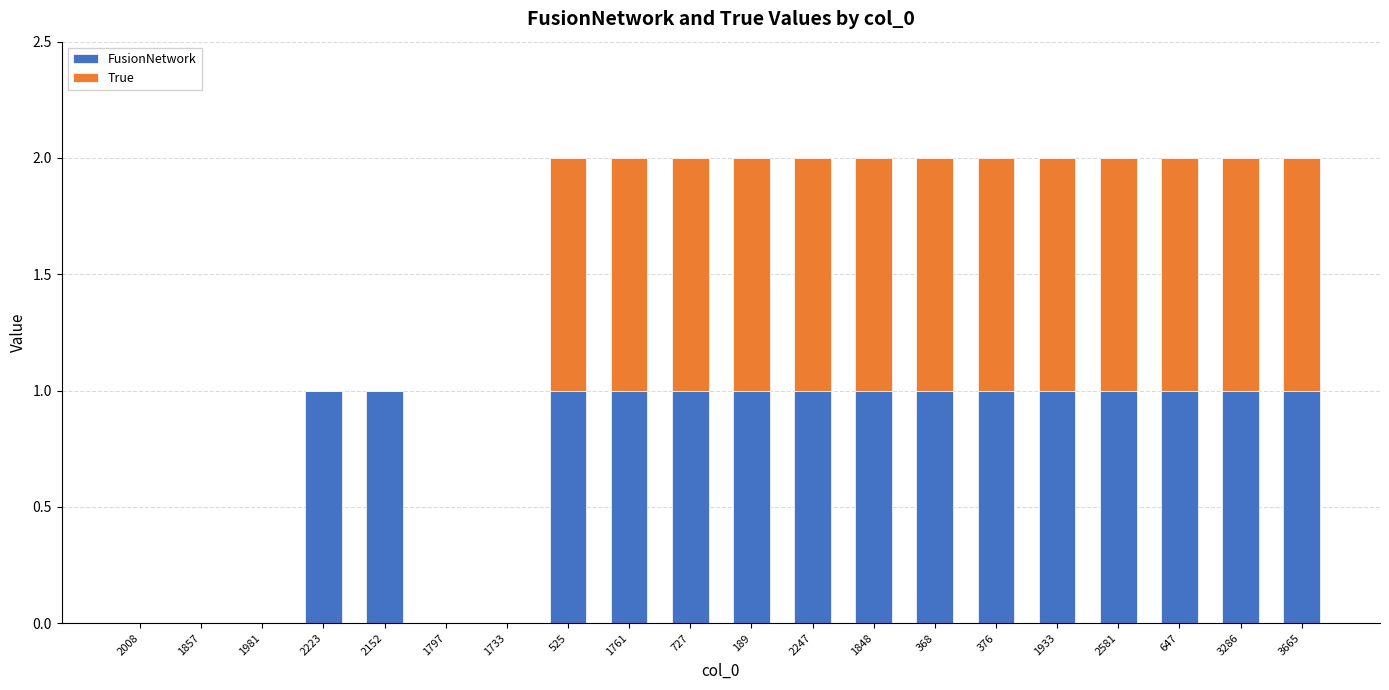

Count the number of categories in the chart.

20